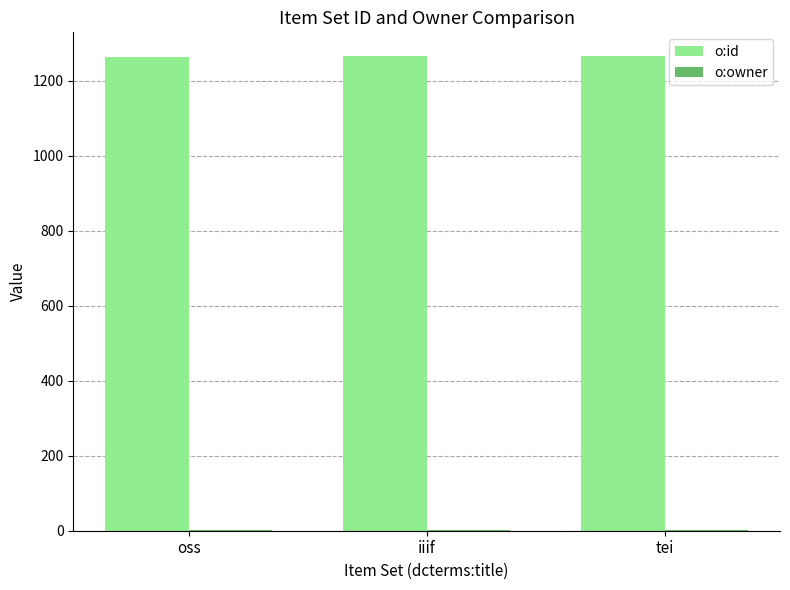

Which series has the largest total across all categories?

o:id